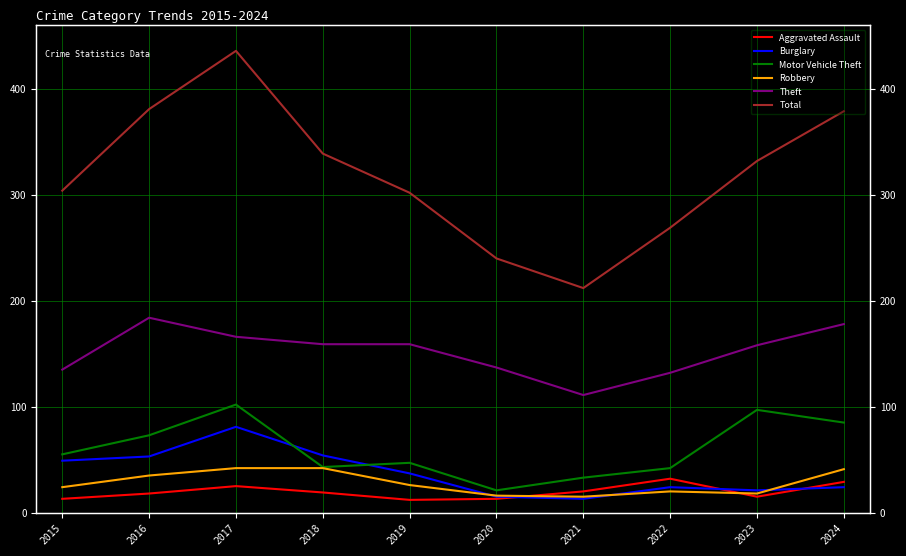

Is it true that Robbery equals 42 at 2017?

True